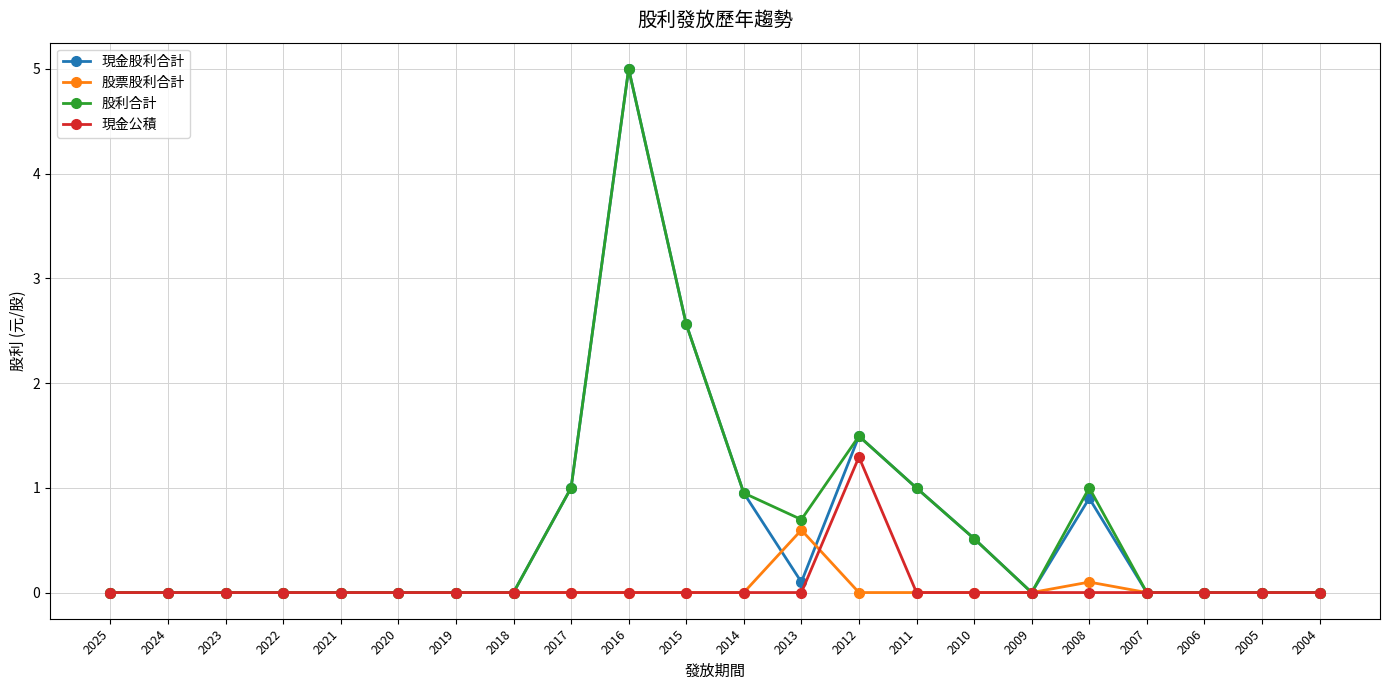

At which label does 股票股利合計 reach its peak?

2013